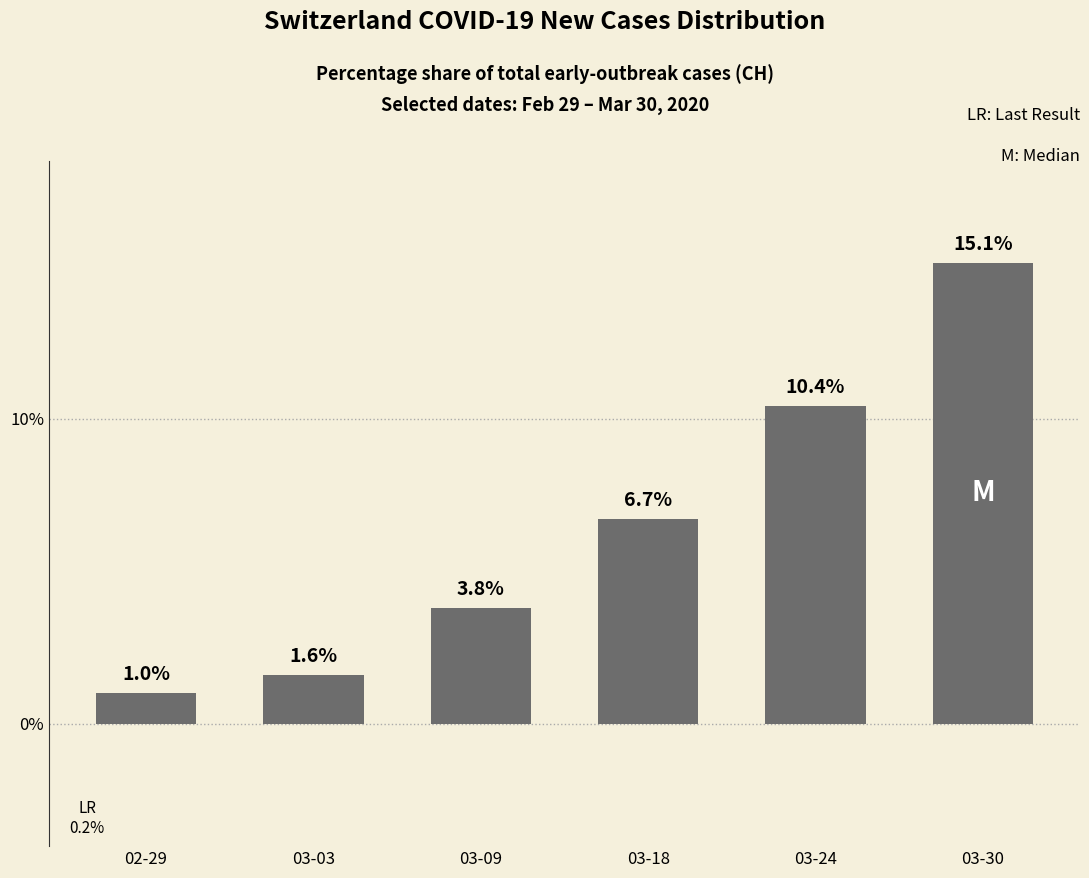

Rank the categories by value from lowest to highest.

02-29, 03-03, 03-09, 03-18, 03-24, 03-30